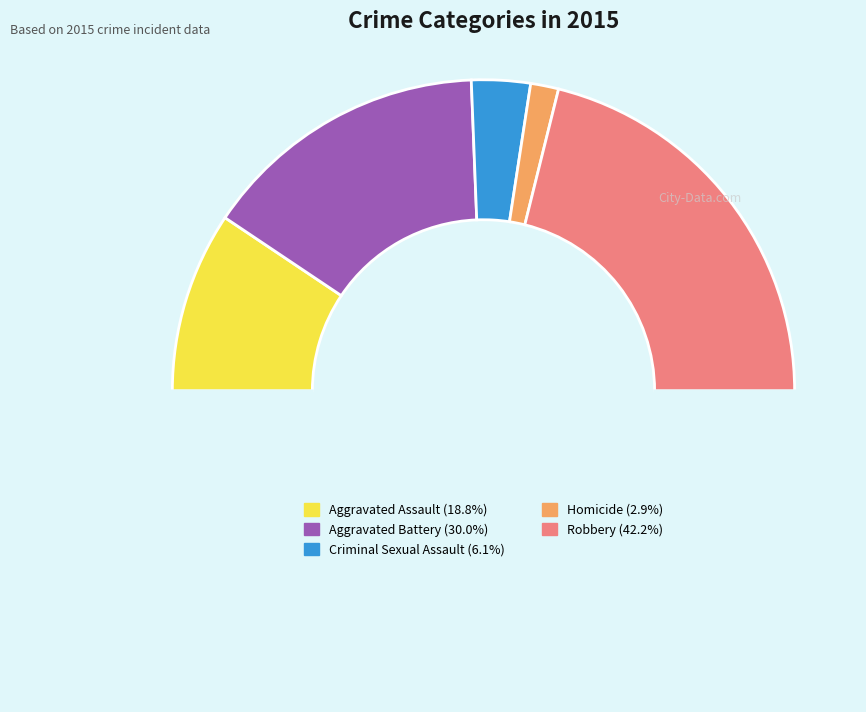

How many slices are in this pie chart?

6